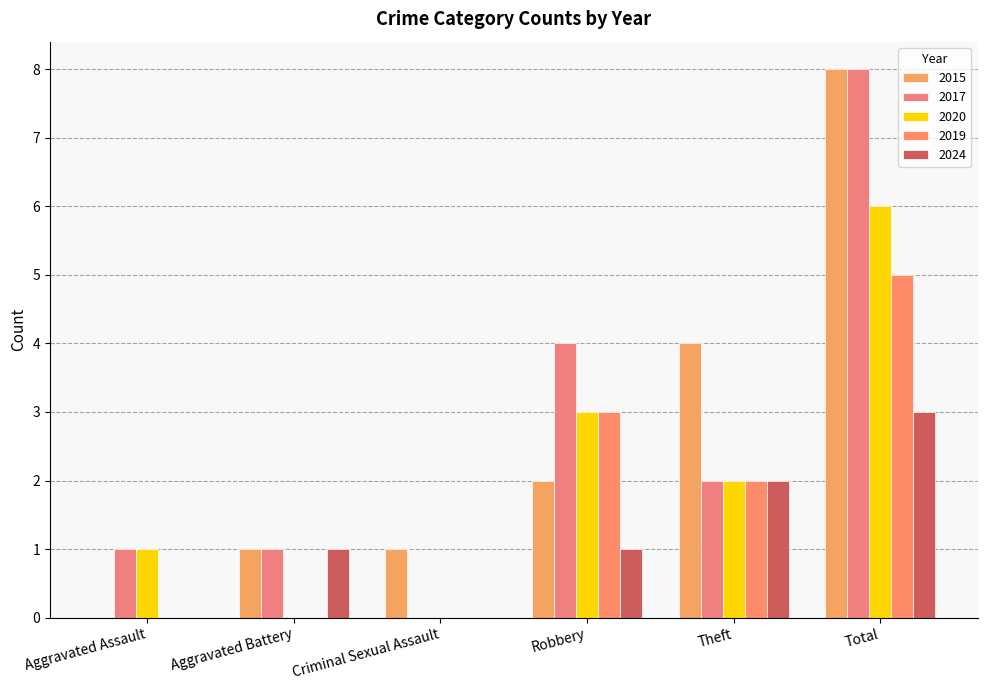

At how many categories does at least one series exceed 1?

3